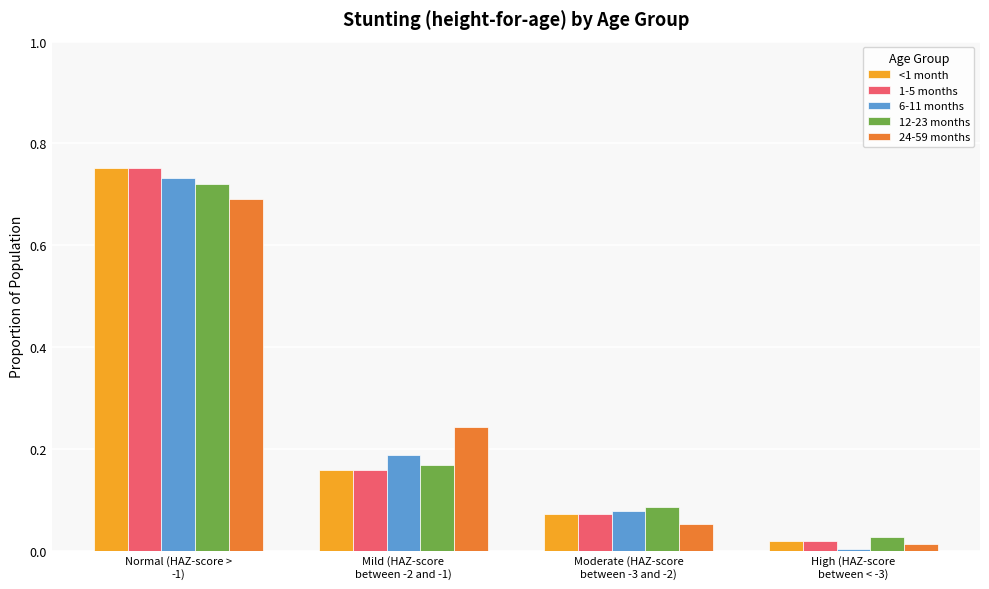

How many groups of bars are there?

4